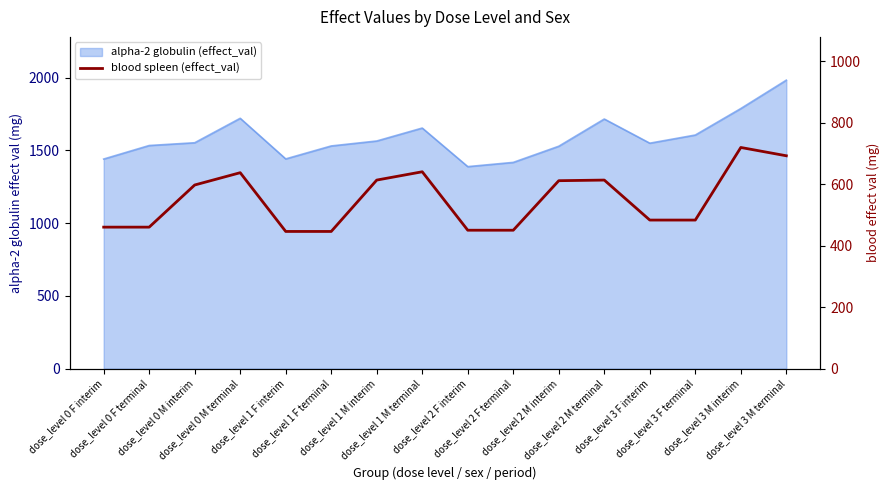

Where does the data first go above 597?

dose_level 0 M terminal